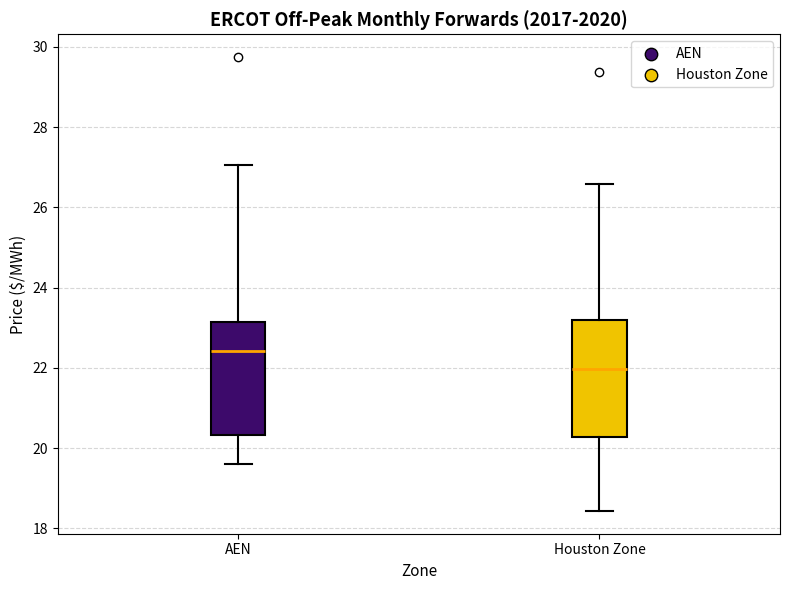

Reading left to right, read every box against the y-axis: the position of its median line, the range the box covers, and the ends of its whiskers. The values are not printed on the chart, so give them approximately, as read against the axis.

AEN: median 22.4, box 20.4 to 23.2, whiskers 19.6 to 27.0
Houston Zone: median 22.0, box 20.2 to 23.2, whiskers 18.4 to 26.6